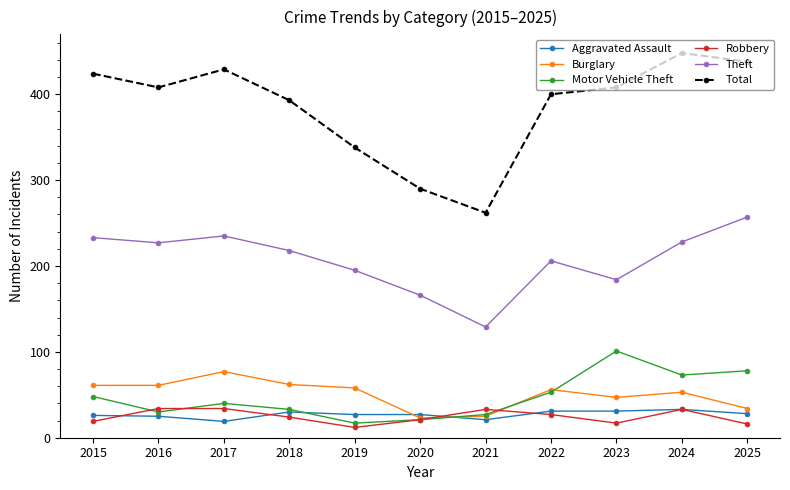

What is the maximum value shown in the chart?

448